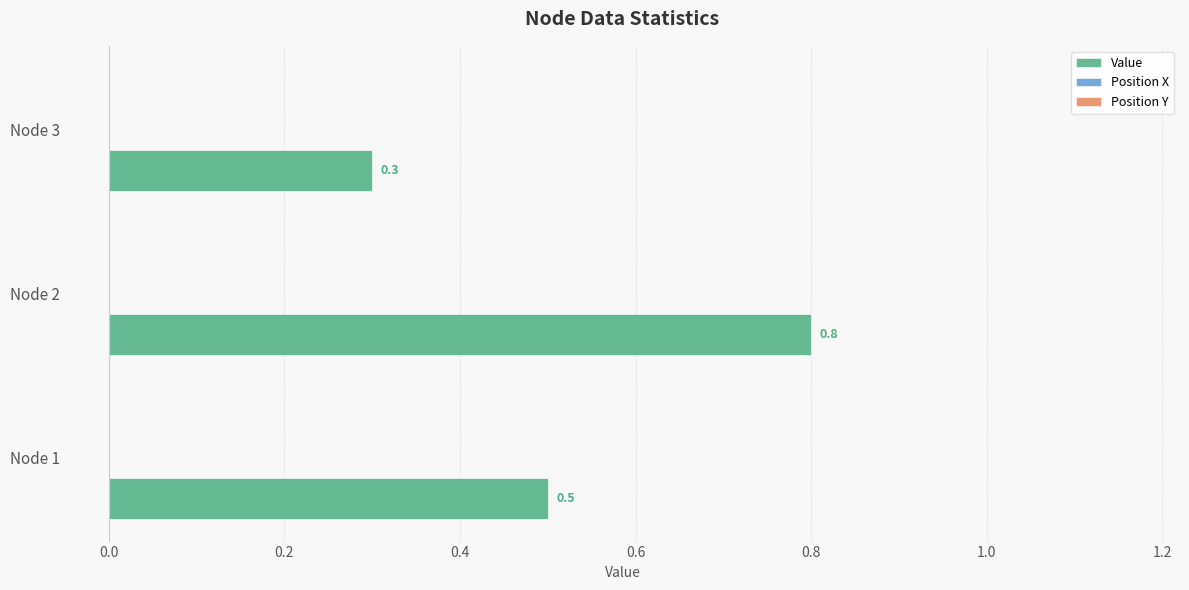

The value at Node 3 is 0.3. True or false?

True